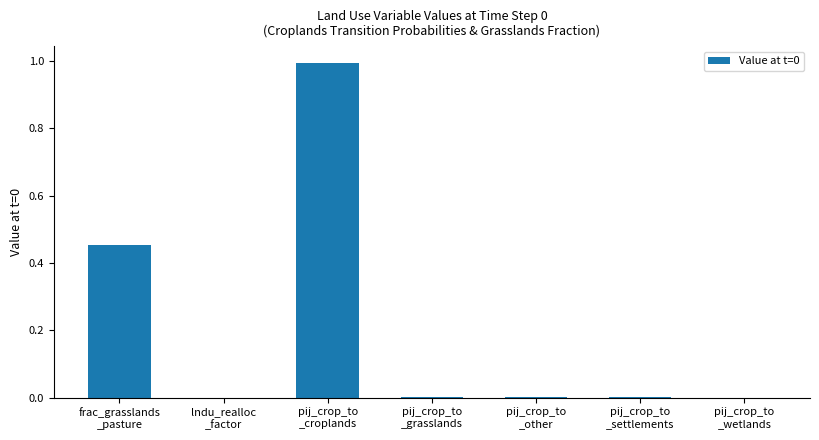

What is the greatest value displayed?

1.0